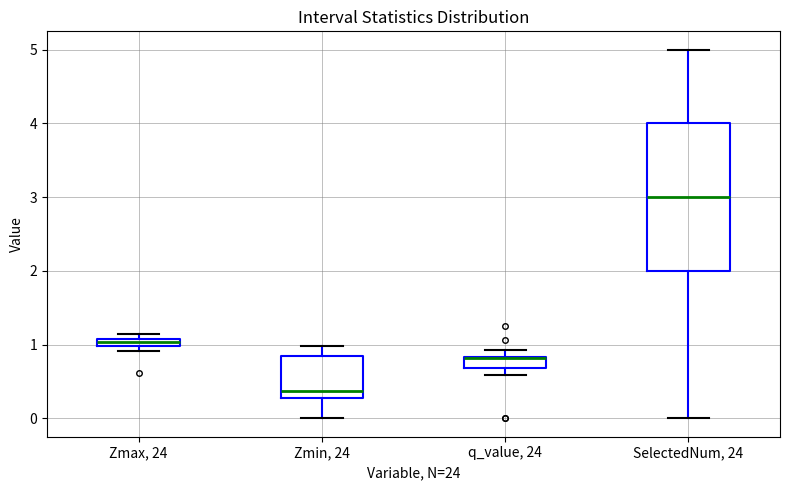

Which box is the tallest, from its lower edge to its upper edge?

SelectedNum, 24